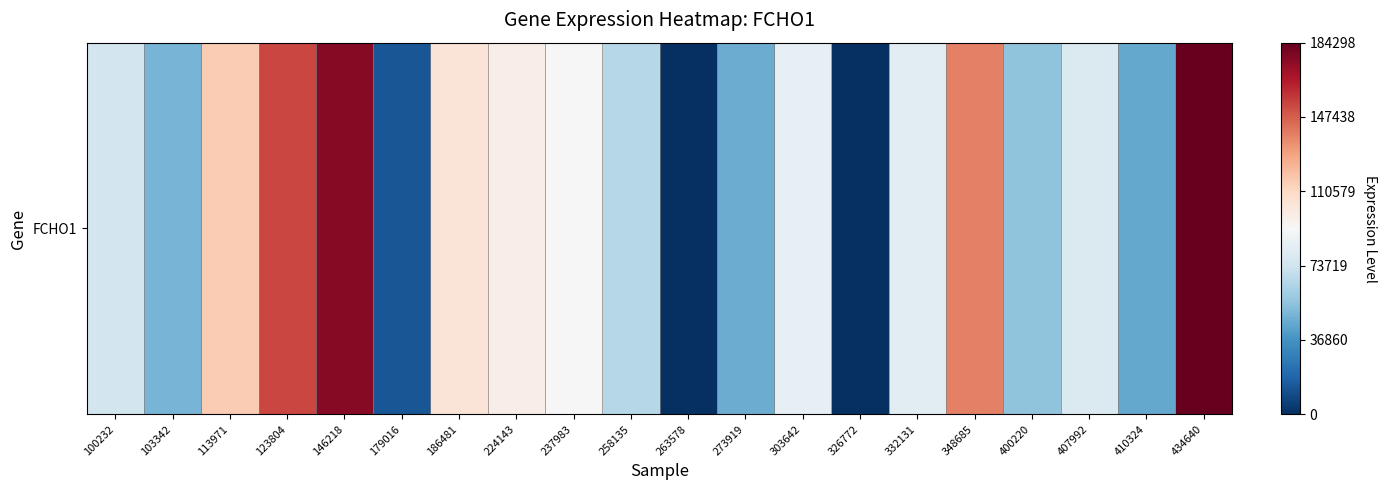

Reading left to right, list all the values displayed in this chart.

100232=75092	103342=49509	113971=115384	123804=153739	146218=175815	179016=12995	186481=103787	224143=98508	237983=91927	258135=65734	263578=0	273919=46548	303642=84826	326772=0	332131=82367	348685=138933	400220=55363	407992=78565	410324=44978	434640=184298